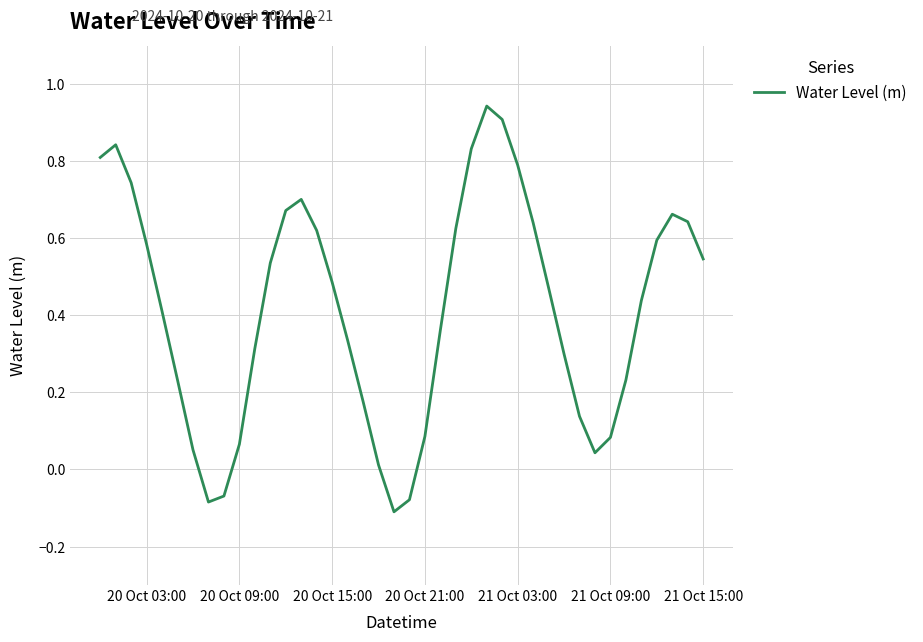

What is the difference between the maximum and minimum values?

1.1